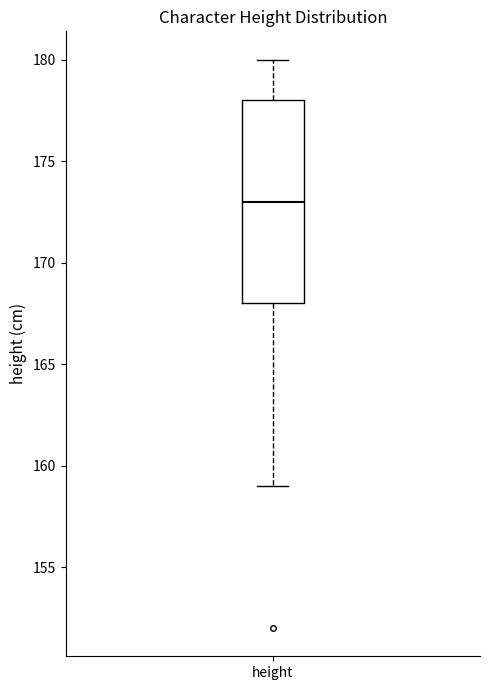

Transcribe this box plot: give where the median line is, the range the box spans, and where the two whiskers end, as read against the y-axis. The values are not printed on the chart, so give them approximately, as read against the axis.

median 173, box 168 to 178, whiskers 159 to 180